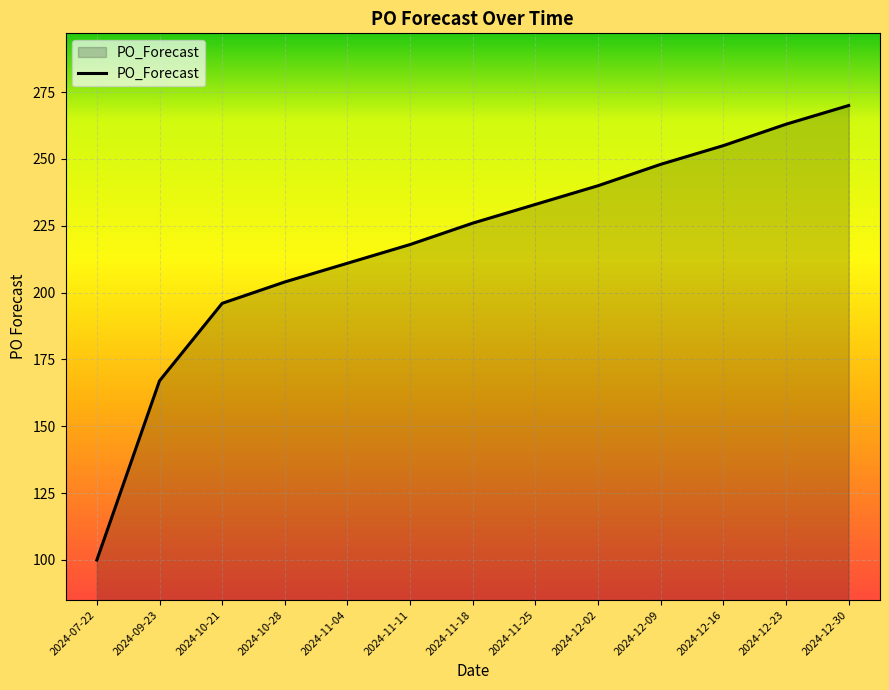

True or false: there are more than 1 points higher than both neighbors.

False